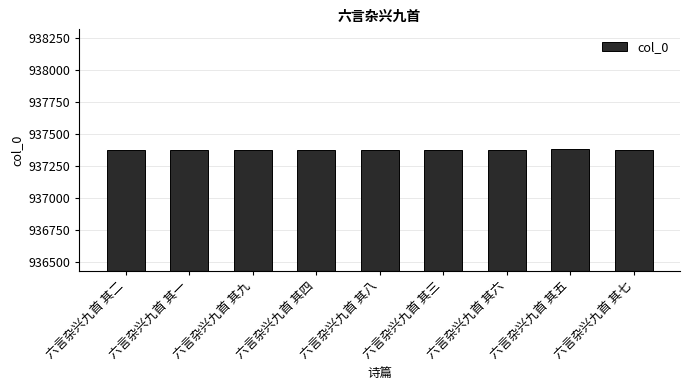

The chart shows a value of 1563022 at 六言杂兴九首 其八. True or false?

False